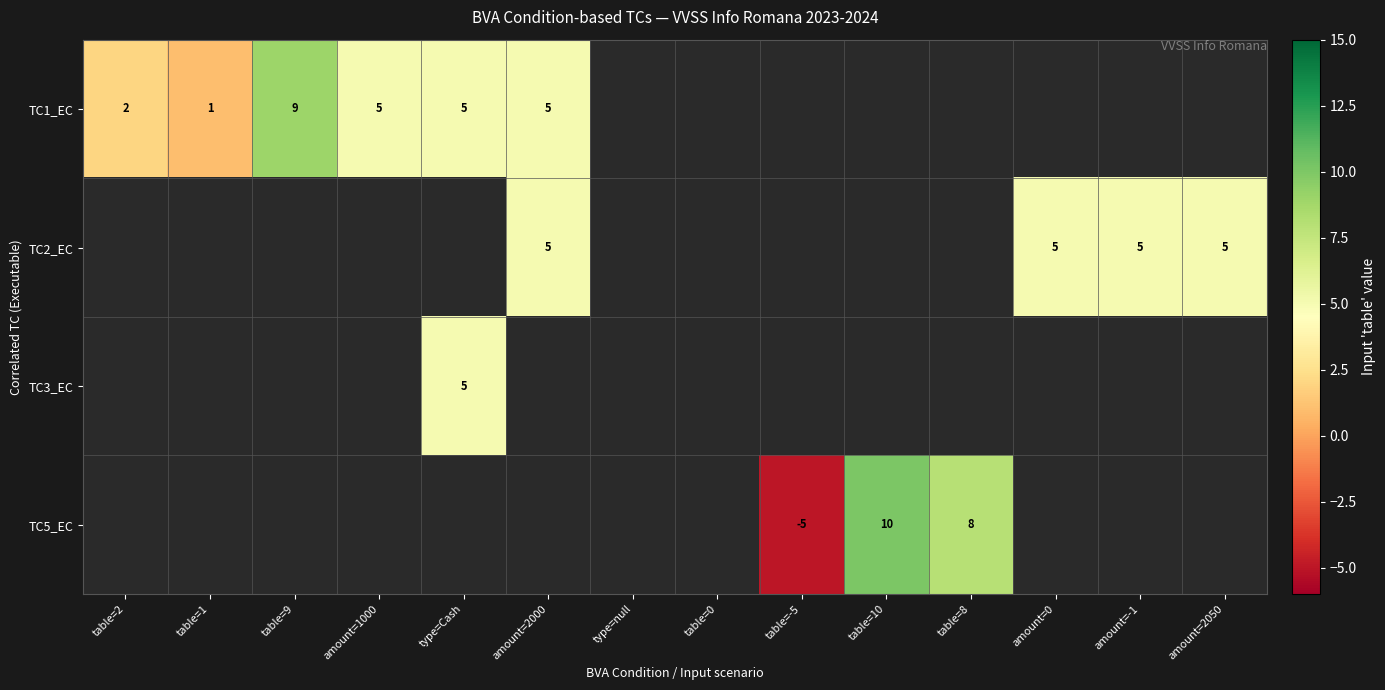

Between type=Cash and table=10, which is larger?

table=10